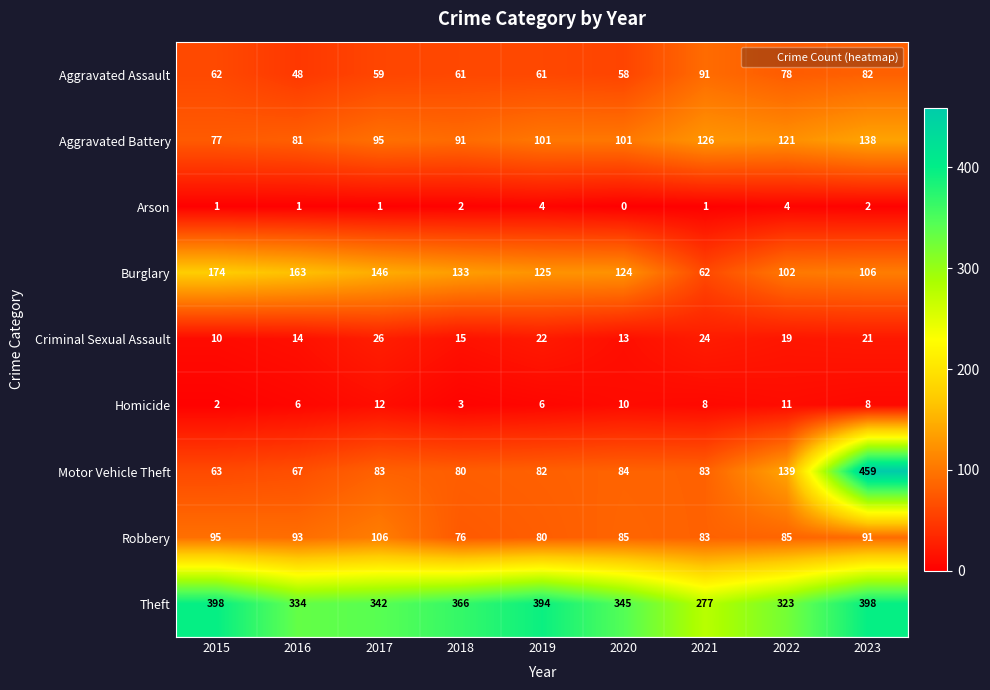

Is the value of Homicide at 2021 greater than the value of Theft at 2022?

No